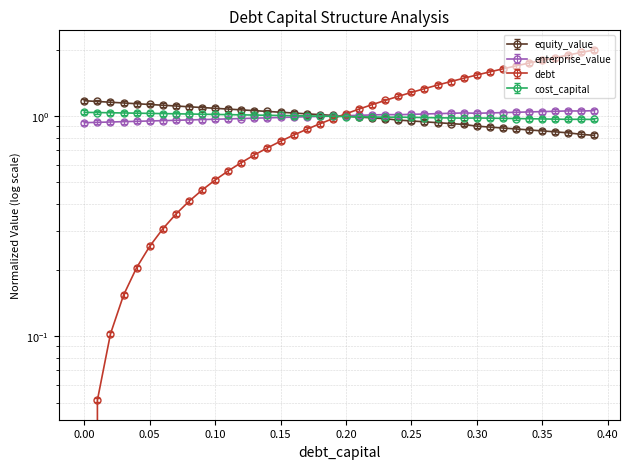

The debt series shows 1.0 at 0.2. True or false?

True